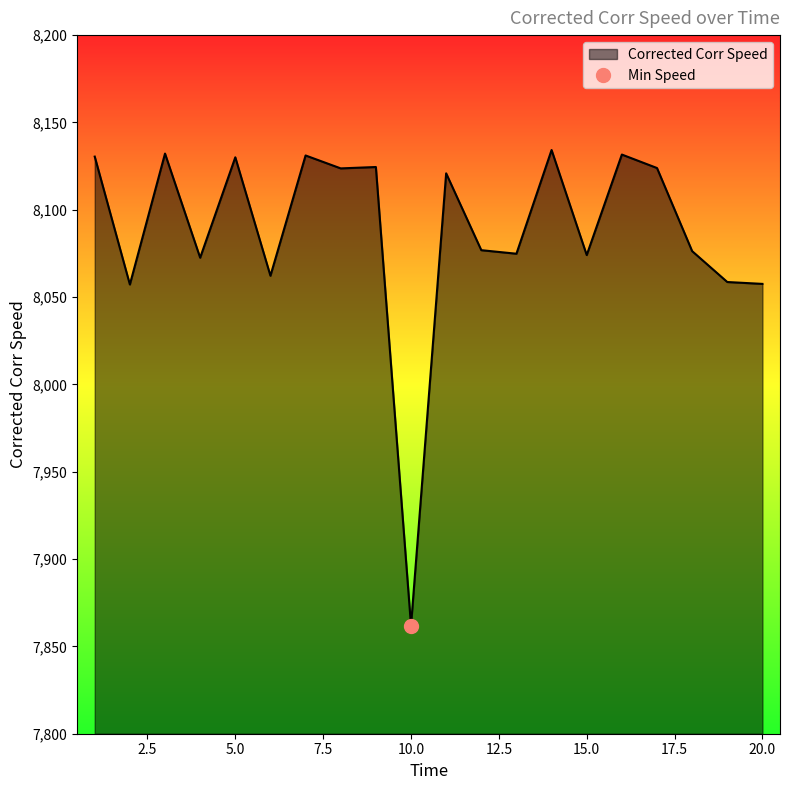

At which category does the data reach its first local valley?

2